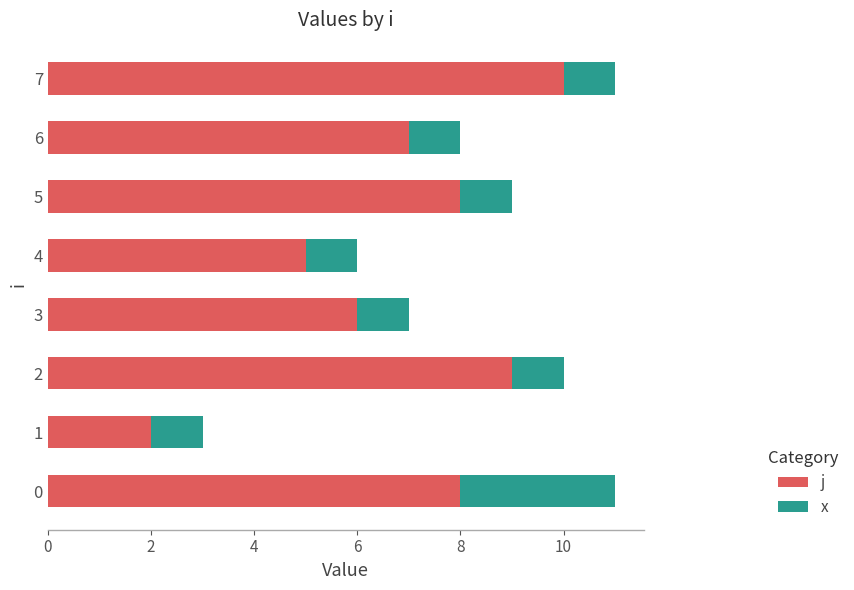

Which category has the highest value in the j series?

7